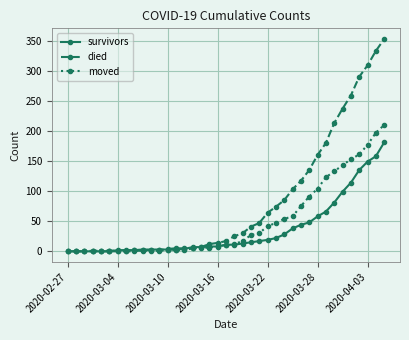

Which series has the largest range (max minus min)?

died